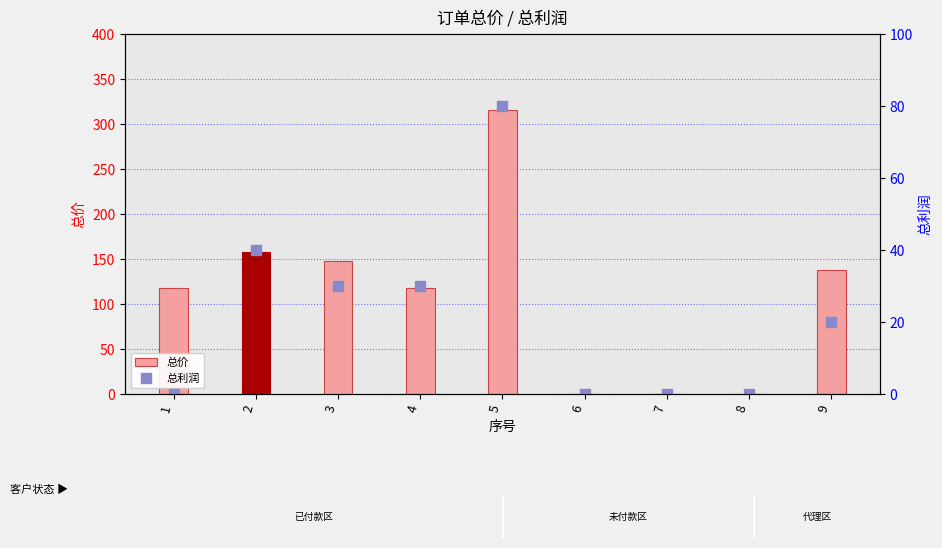

Which label corresponds to the smallest value in the chart?

6